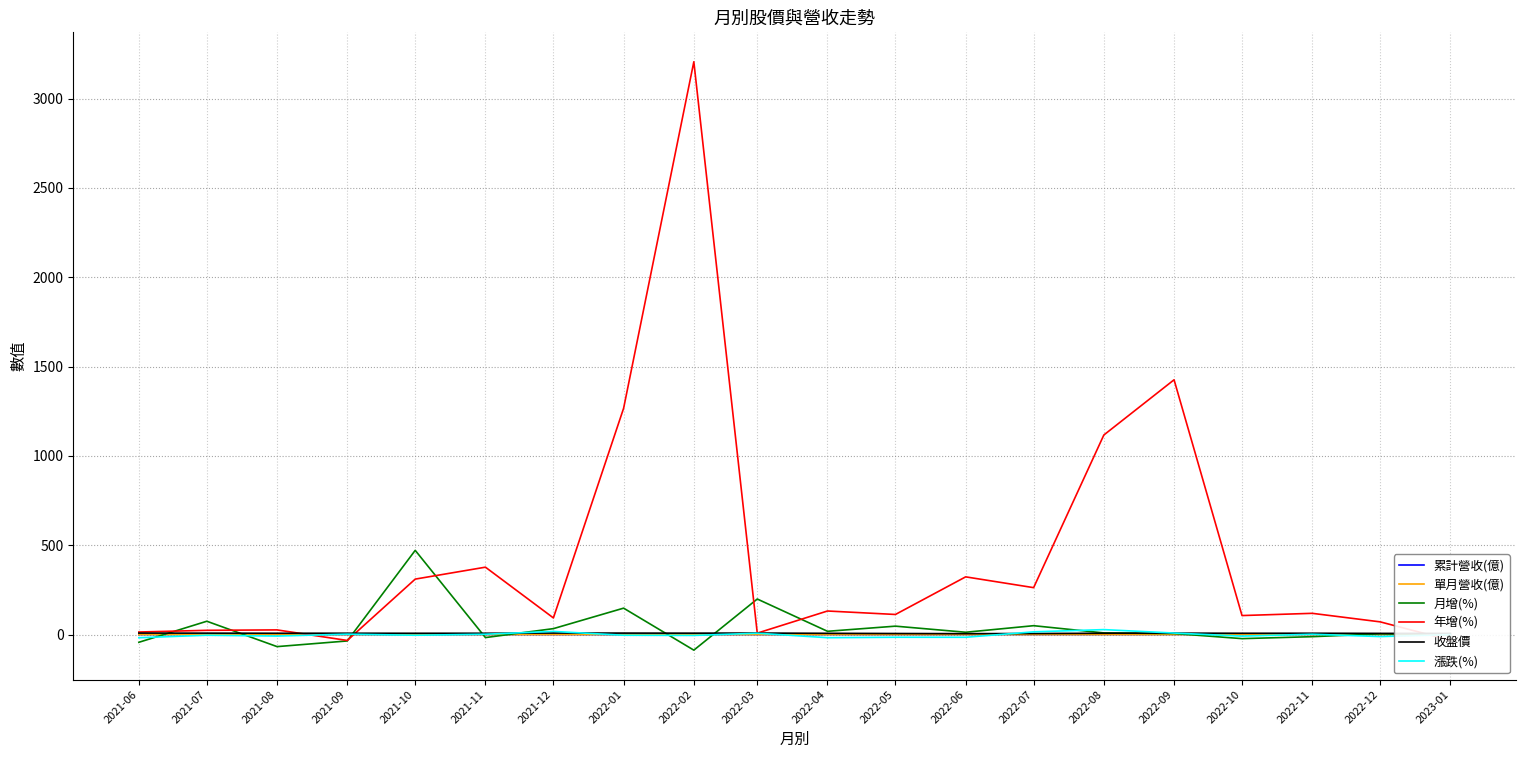

What position from the left is 2022-03?

11